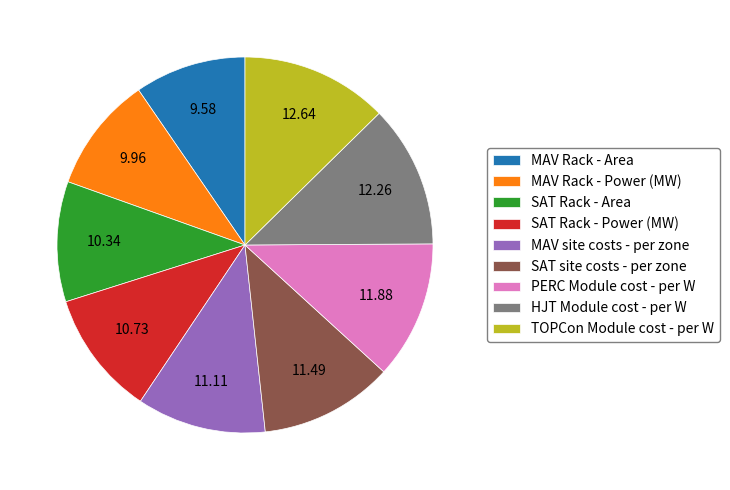

Between PERC Module cost - per W and MAV Rack - Area, which is larger?

PERC Module cost - per W